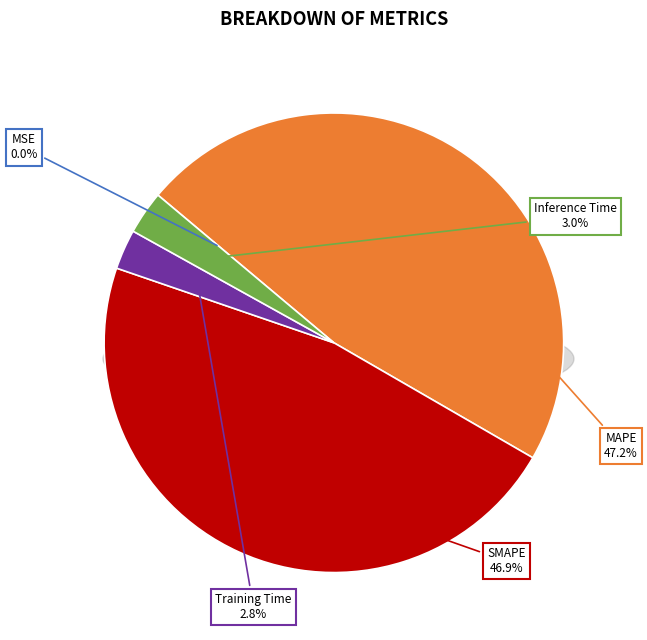

To the nearest percent, what is the difference between the largest and smallest slice percentages?

47%